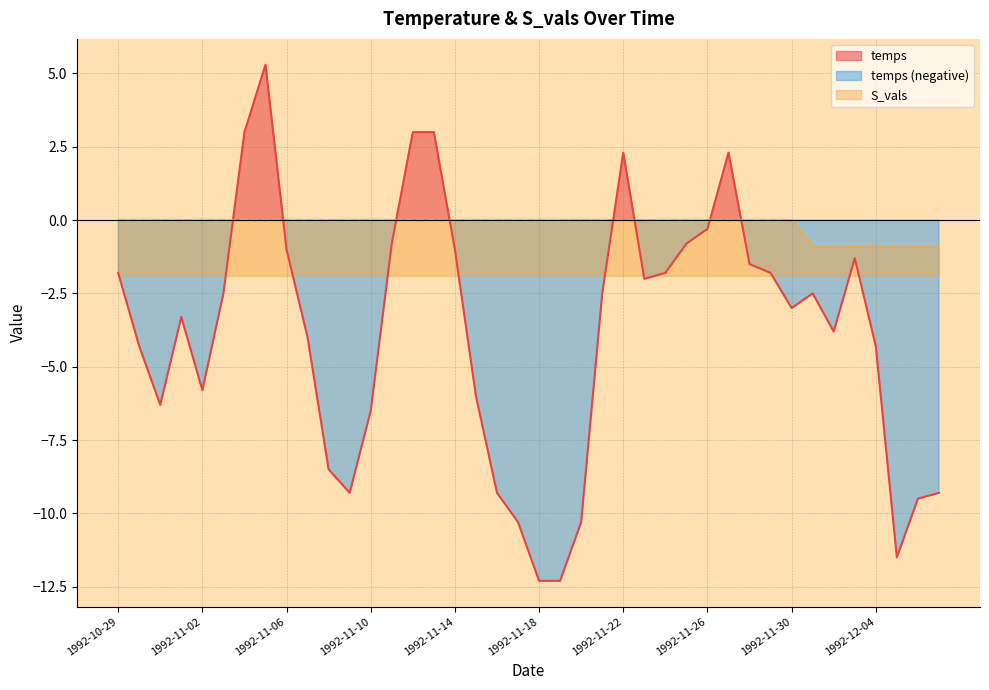

At how many categories does at least one series exceed -10?

40